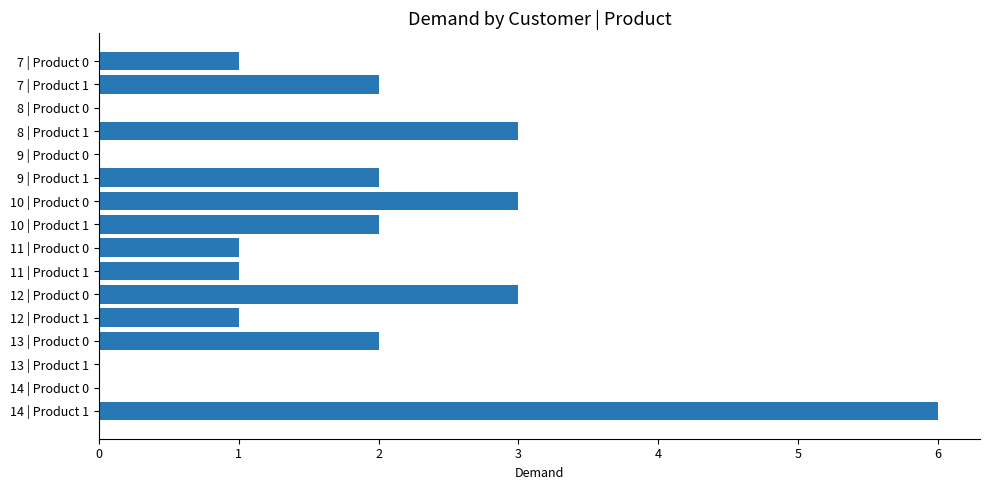

What is the average value?

2